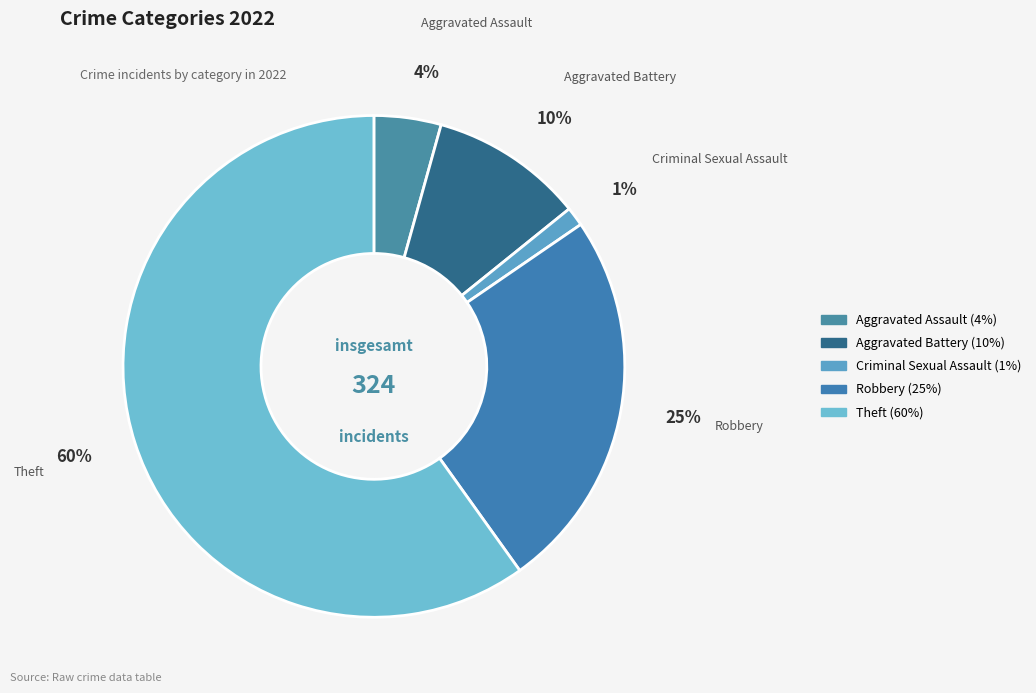

What is the largest slice in the pie chart?

Theft